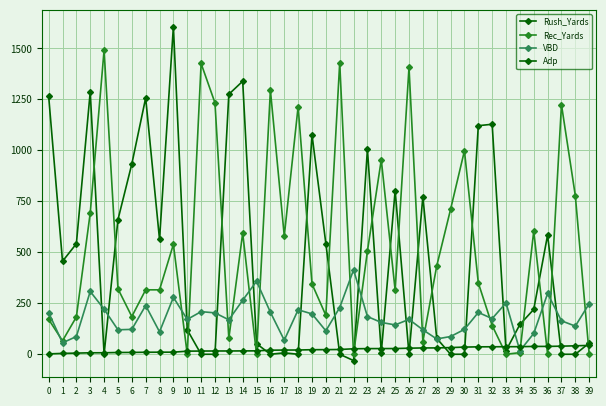

Rank the categories by Rec_Yards value from highest to lowest.

4, 21, 11, 26, 16, 12, 37, 18, 30, 24, 38, 29, 3, 35, 14, 17, 9, 23, 28, 31, 19, 5, 7, 8, 25, 20, 6, 2, 0, 32, 13, 1, 27, 34, 10, 15, 22, 33, 36, 39